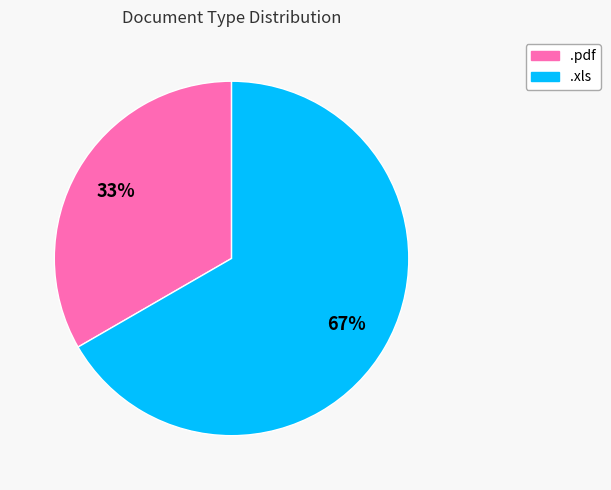

To the nearest percent, what percentage of the pie is .xls?

67%